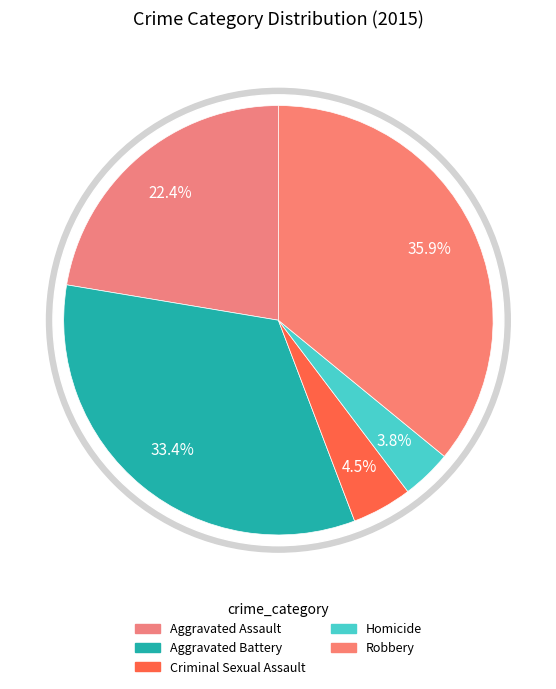

Is there any slice that represents more than half of the pie?

No